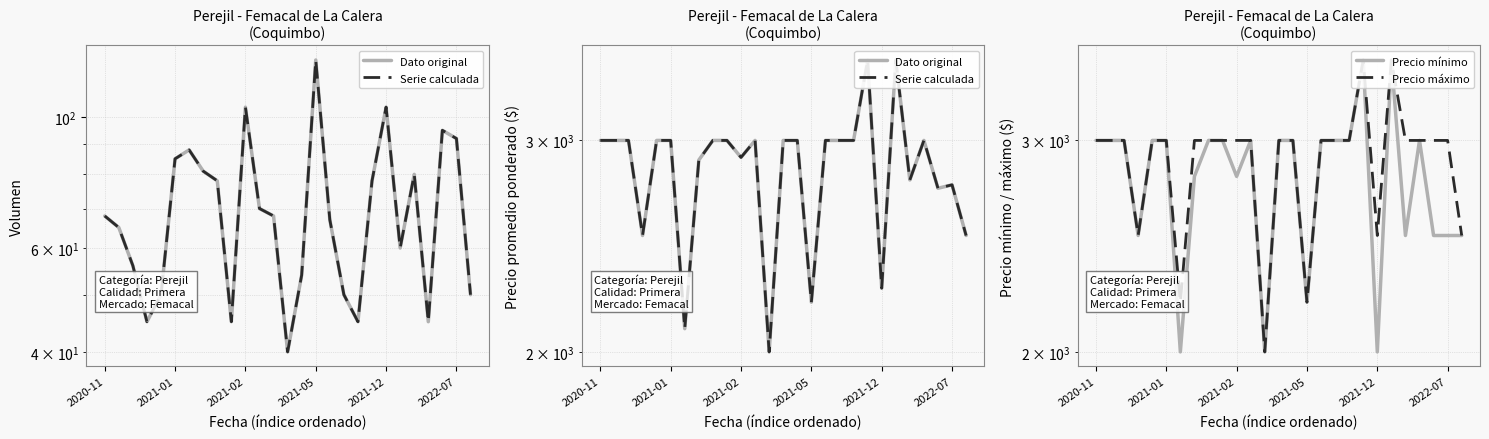

What is the difference between the second highest and minimum values in the Dato original series?

1500